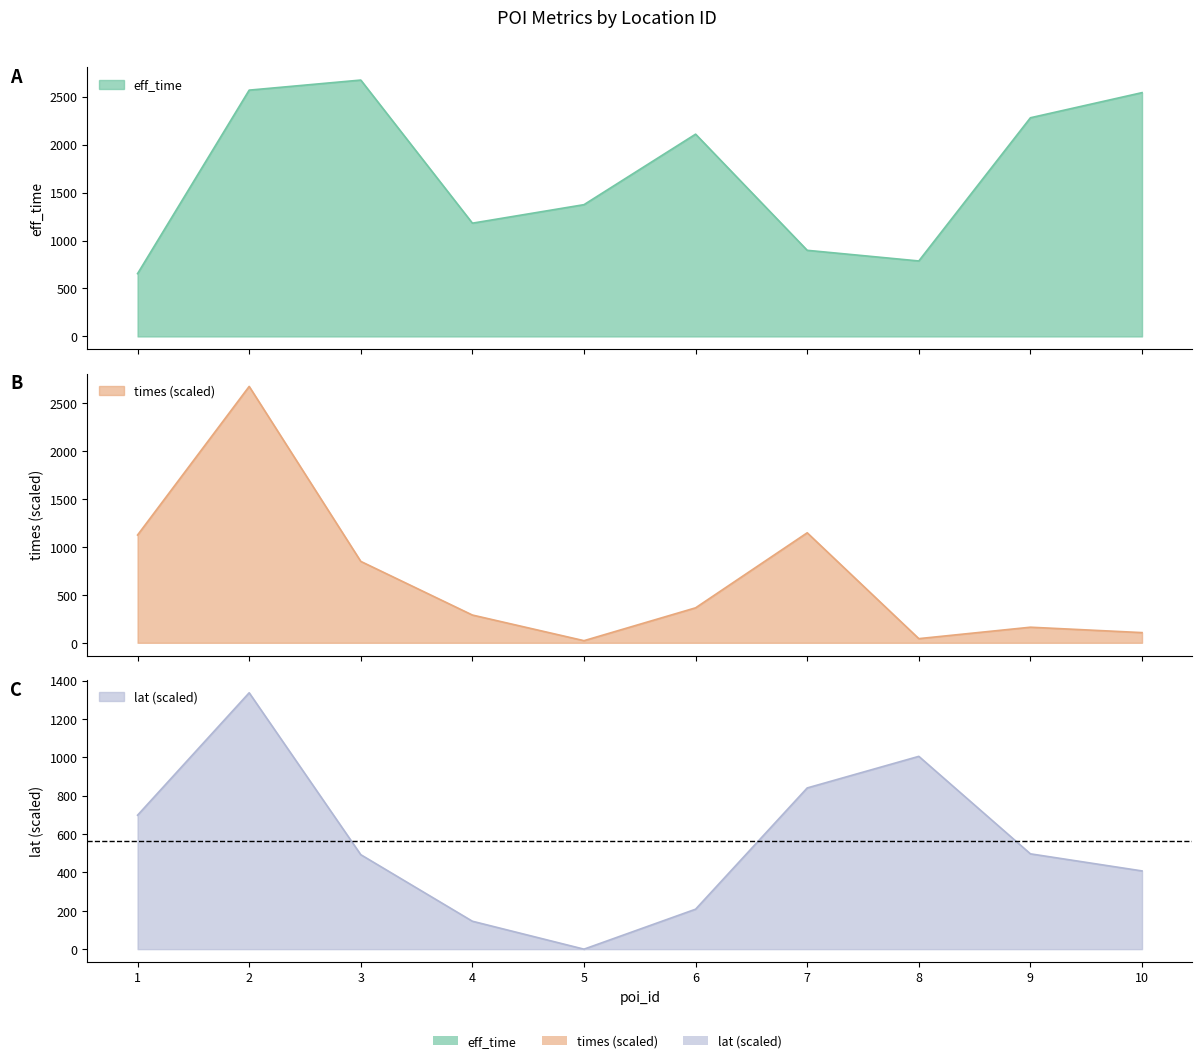

Between 9 and 10, which is larger?

10